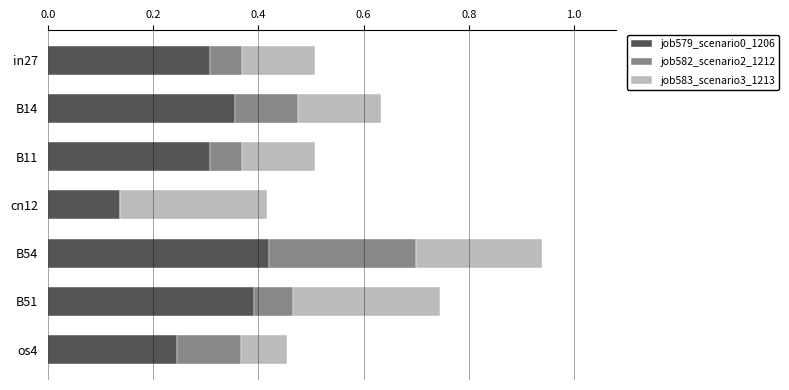

Is it true that job579_scenario0_1206 equals 0.3 at B11?

True